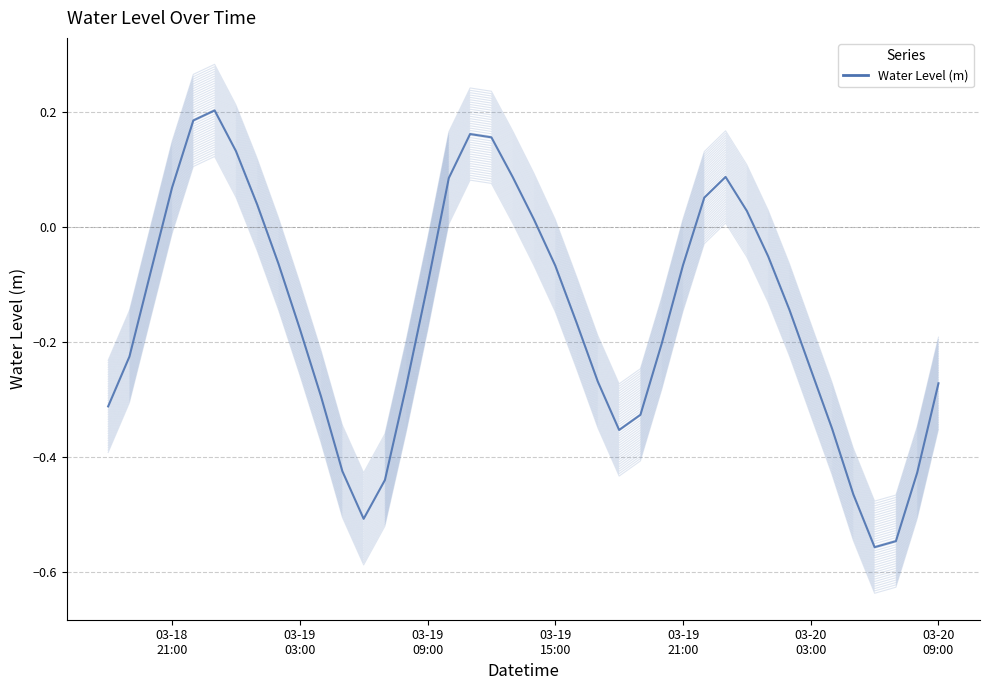

Reading right to left, what are all the values shown in this chart?

-0.3	-0.4	-0.5	-0.6	-0.5	-0.3	-0.2	-0.1	-0.0	0.0	0.1	0.1	-0.1	-0.2	-0.3	-0.4	-0.3	-0.2	-0.1	0.0	0.1	0.2	0.2	0.1	-0.1	-0.3	-0.4	-0.5	-0.4	-0.3	-0.2	-0.1	0.0	0.1	0.2	0.2	0.1	-0.1	-0.2	-0.3